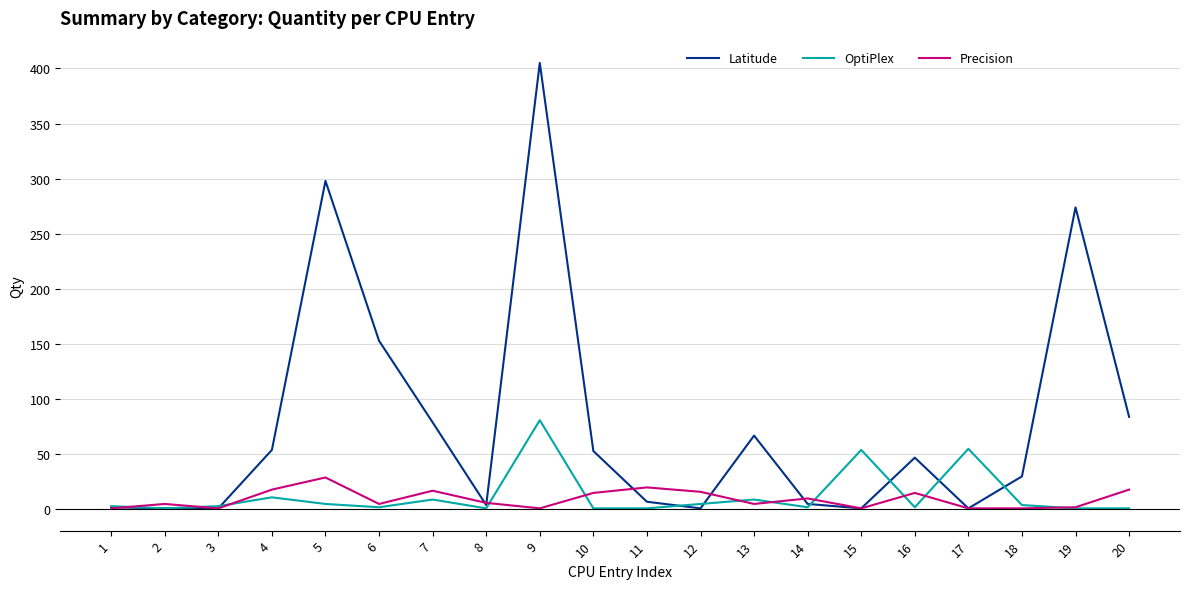

Which category has the highest value in the Latitude series?

9